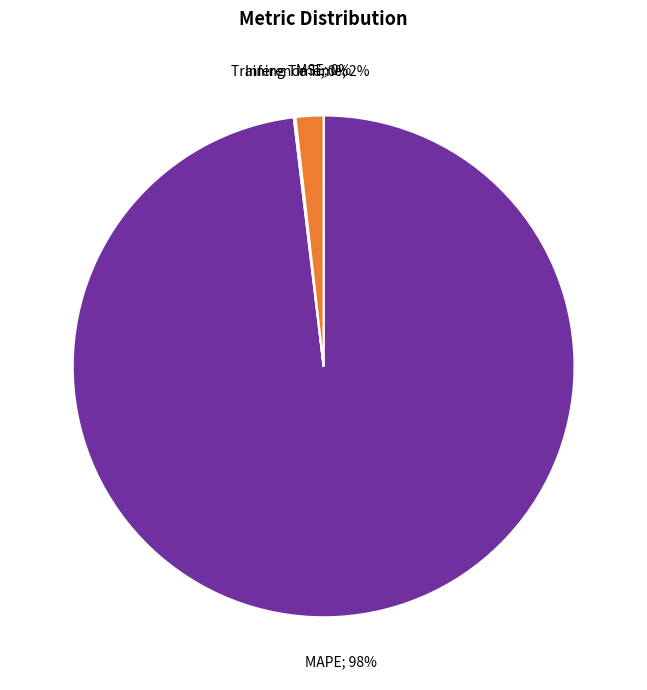

Is there any slice that represents more than half of the pie?

Yes